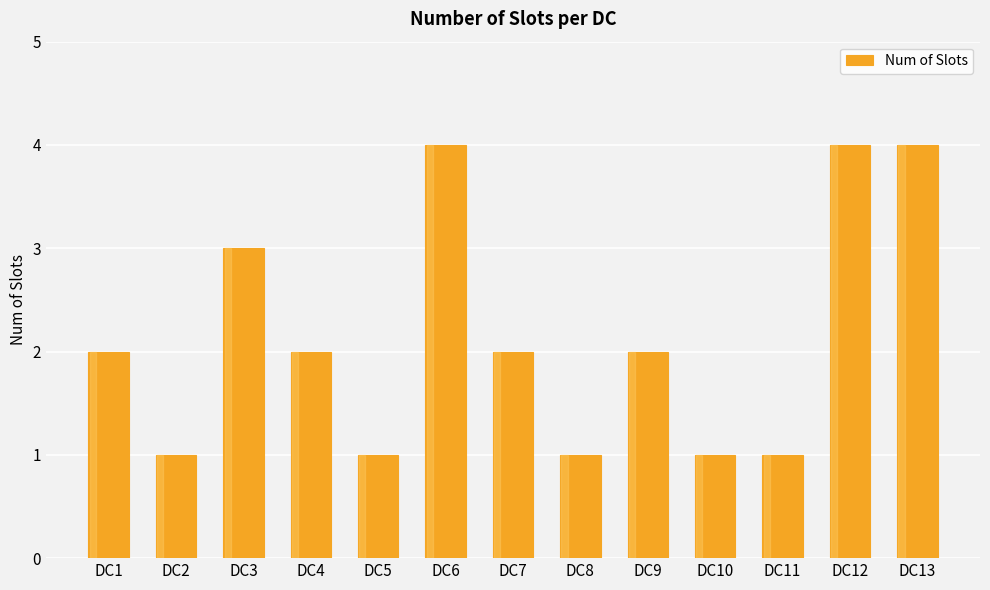

Reading left to right, extract all data points from this chart.

2	1	3	2	1	4	2	1	2	1	1	4	4